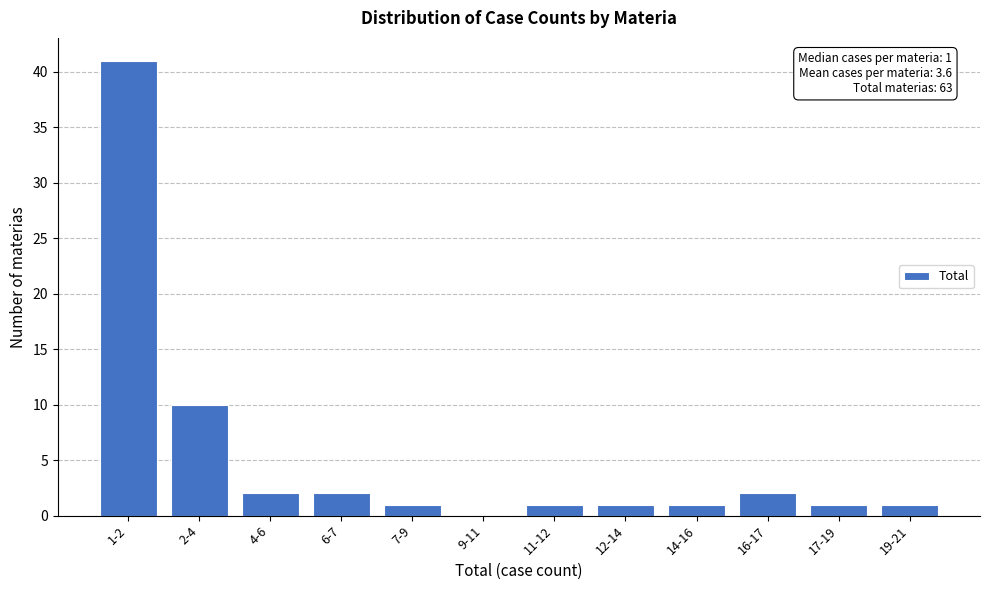

Reading left to right, list all the values displayed in this chart.

1-2=41	2-4=10	4-6=2	6-7=2	7-9=1	9-11=0	11-12=1	12-14=1	14-16=1	16-17=2	17-19=1	19-21=1